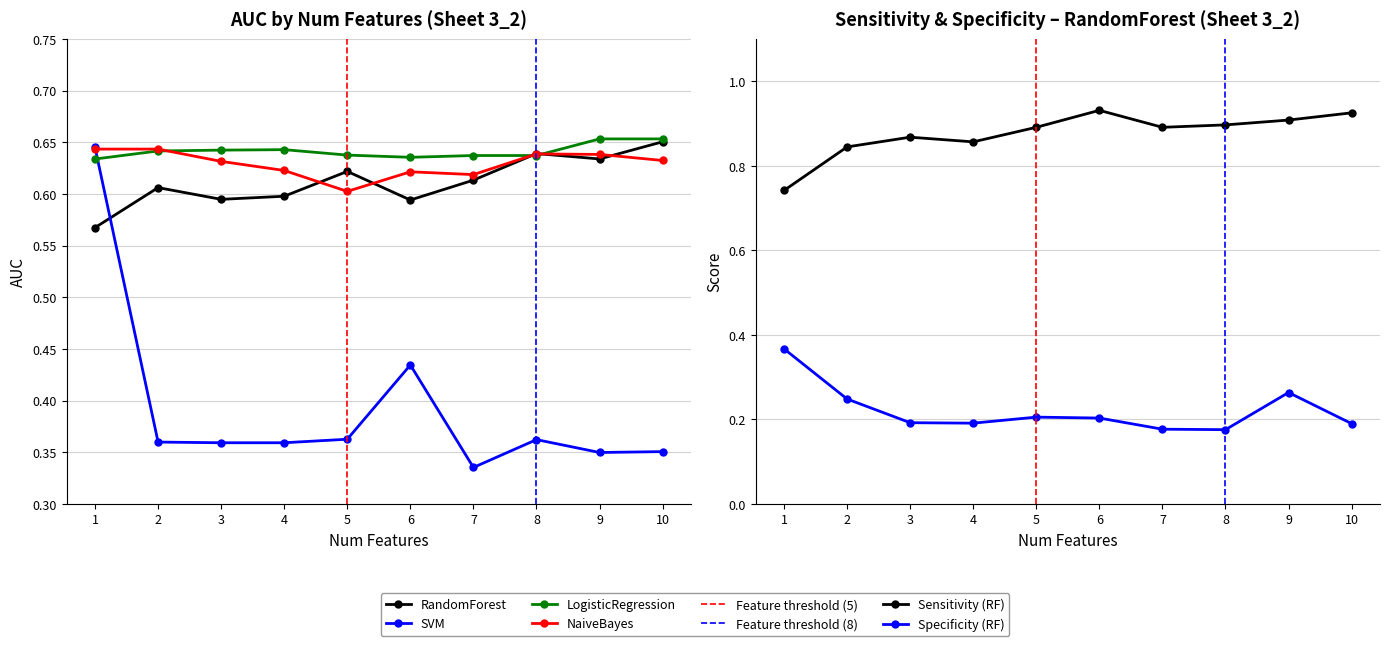

What is the value of the LogisticRegression point at the 6th from the left?

0.6